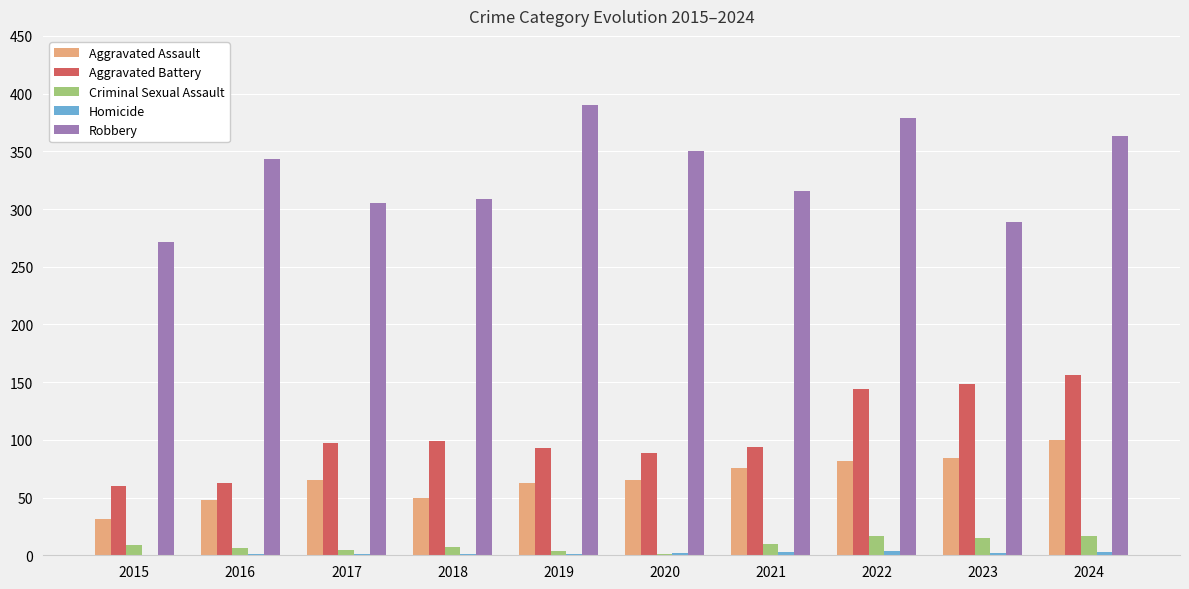

What is the highest value of the Robbery series?

390